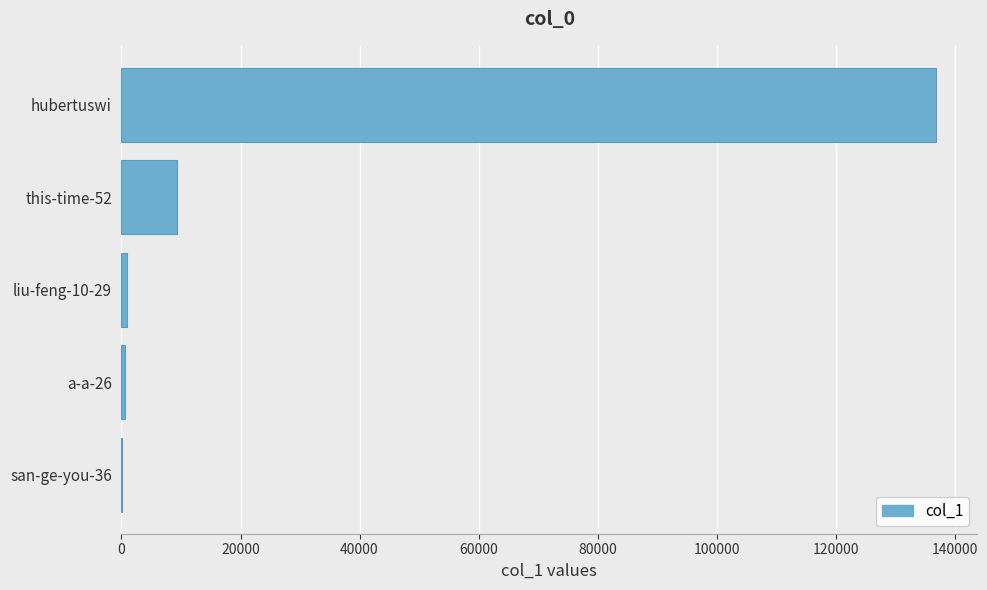

What is the sum of all values?

147822